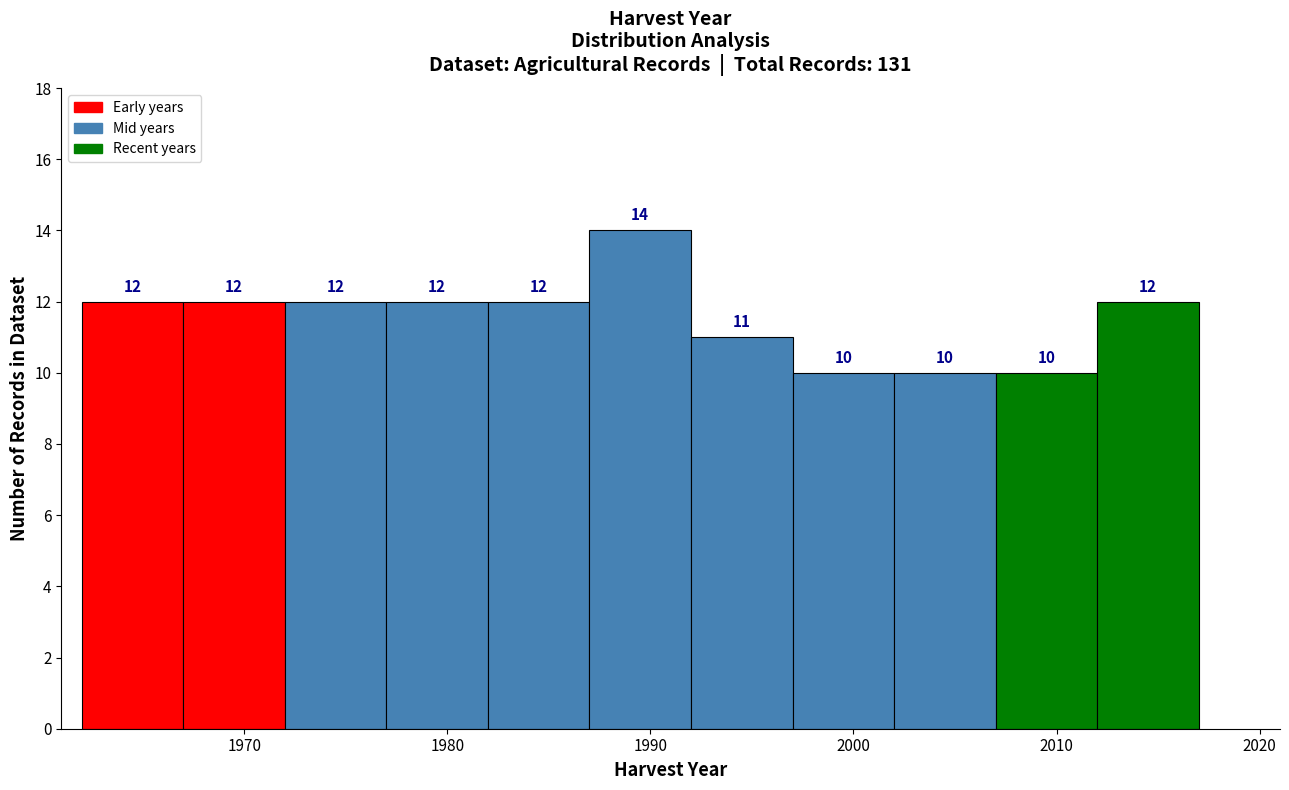

Which range on the x-axis has the tallest bar?

1987 to 1992